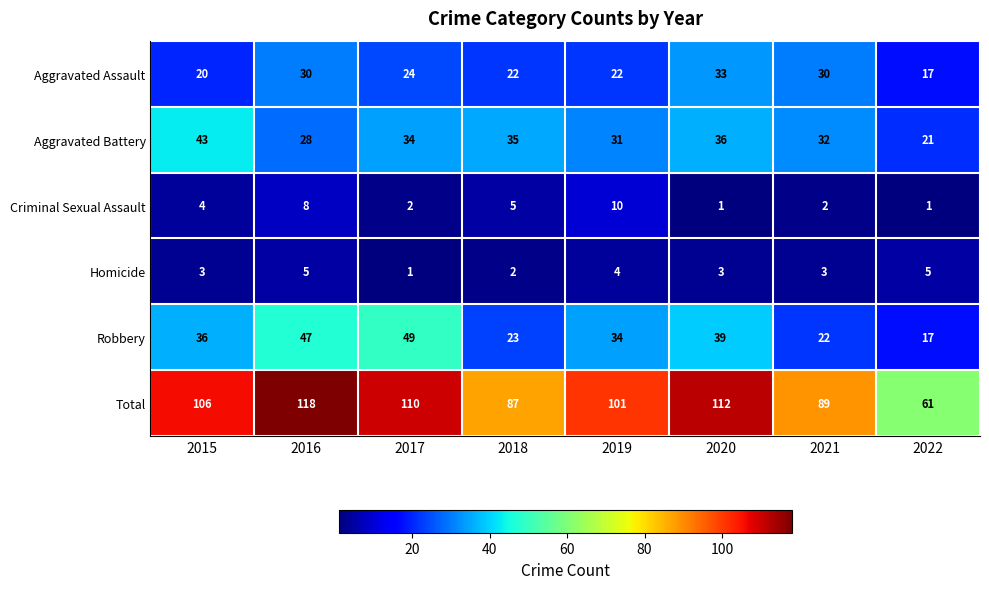

At how many categories does at least one series exceed 68?

7